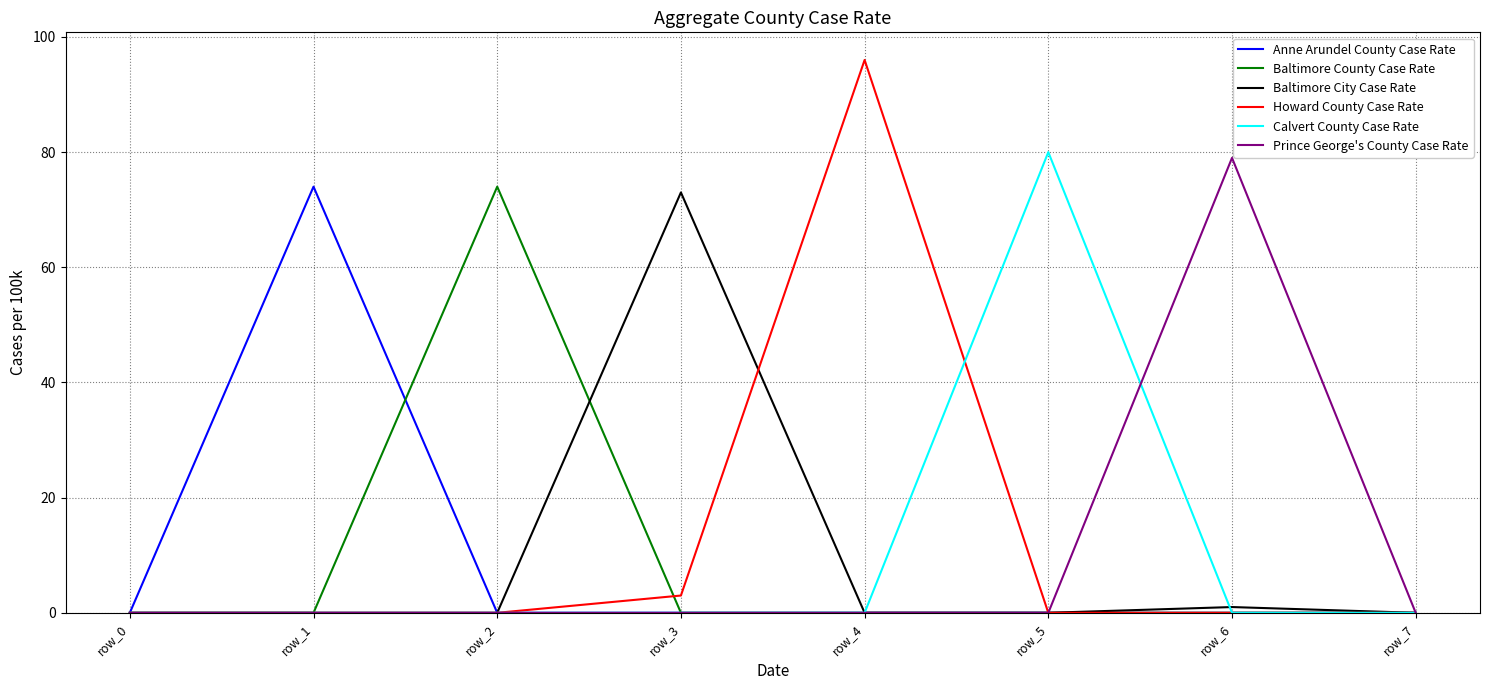

At how many categories does at least one series exceed 15?

6